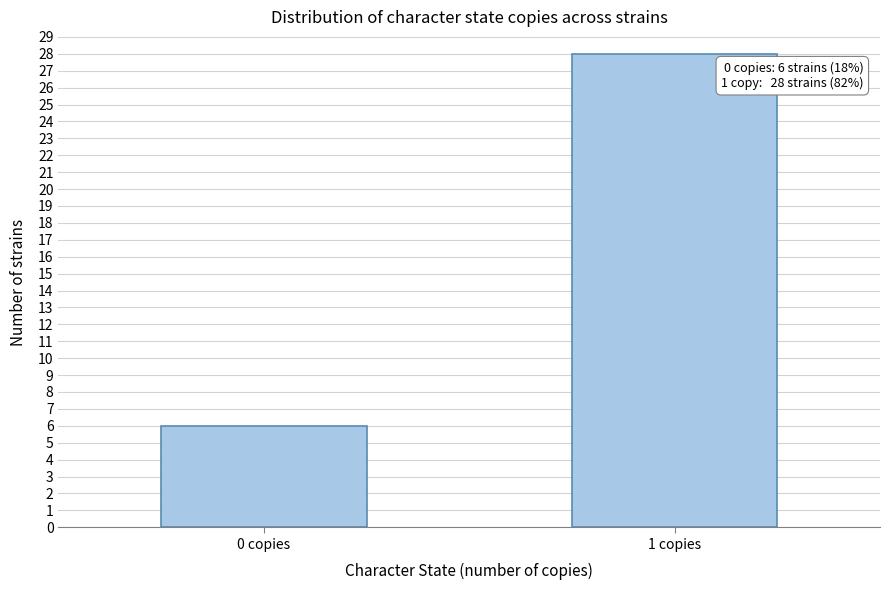

Reading right to left, transcribe all the data shown in this chart.

1 copies=28	0 copies=6